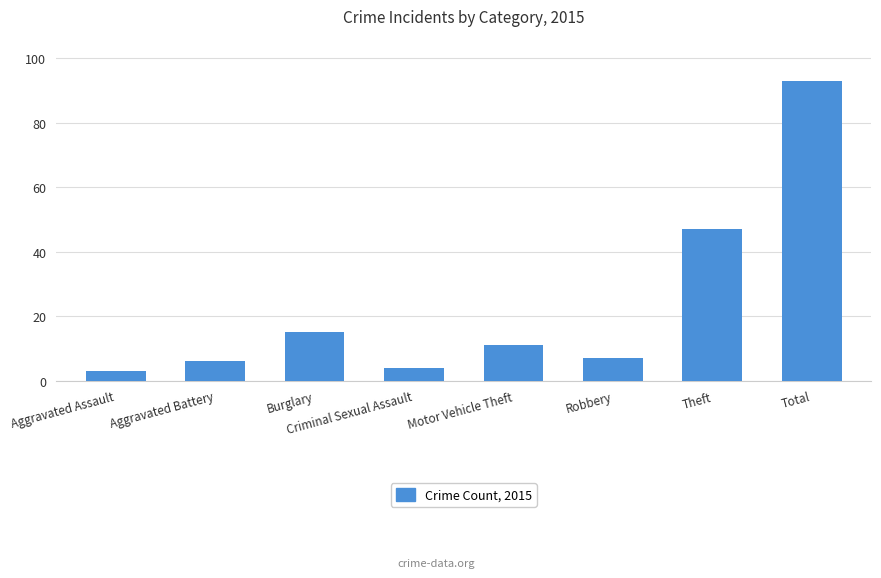

What is the minimum value shown in the chart?

3